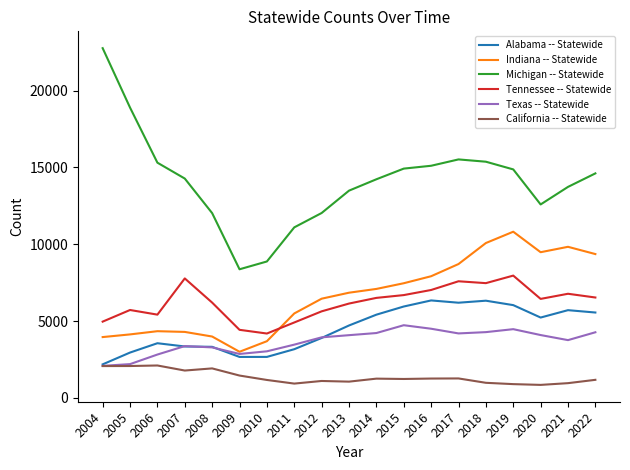

Which series has the largest total across all categories?

Michigan -- Statewide